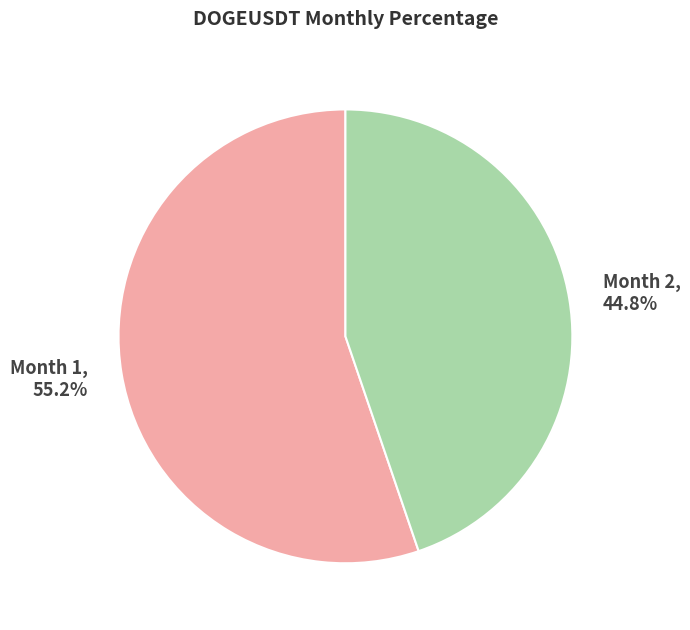

Does any single category account for the majority?

Yes